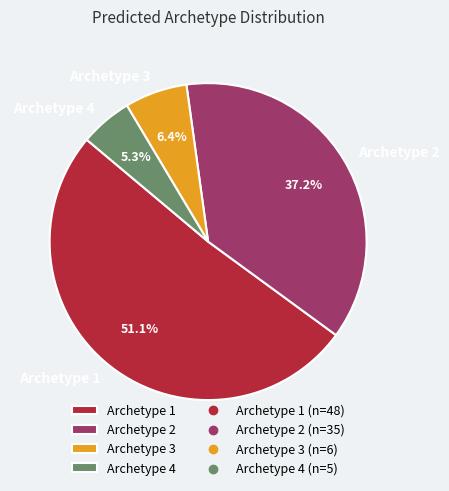

What is the ratio of the value at Archetype 3 to the value at Archetype 4?

1.2